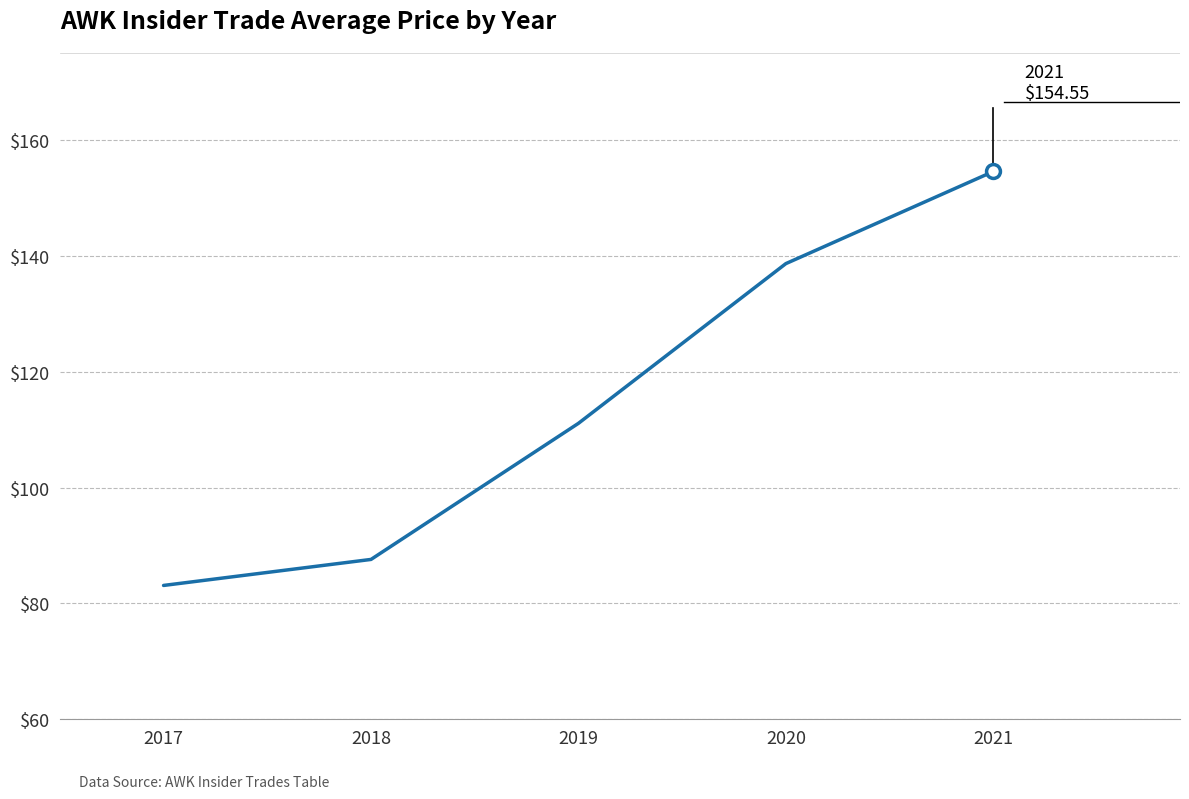

The value at 2020 is 138.7. True or false?

True